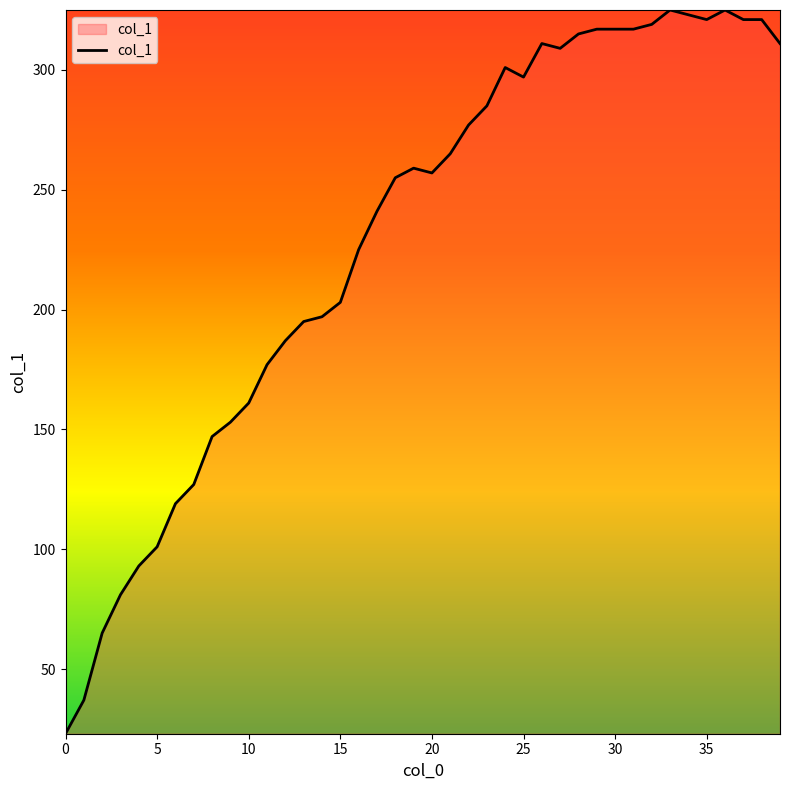

What is the maximum value shown in the chart?

325